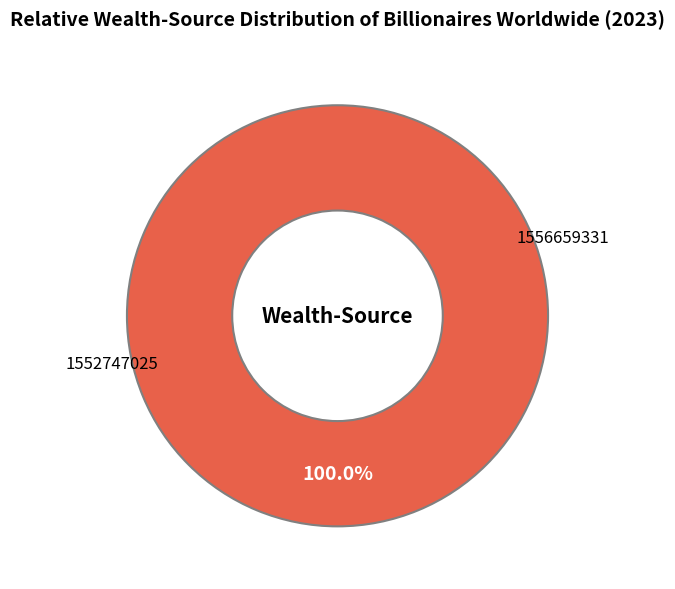

How many segments does this pie chart have?

2